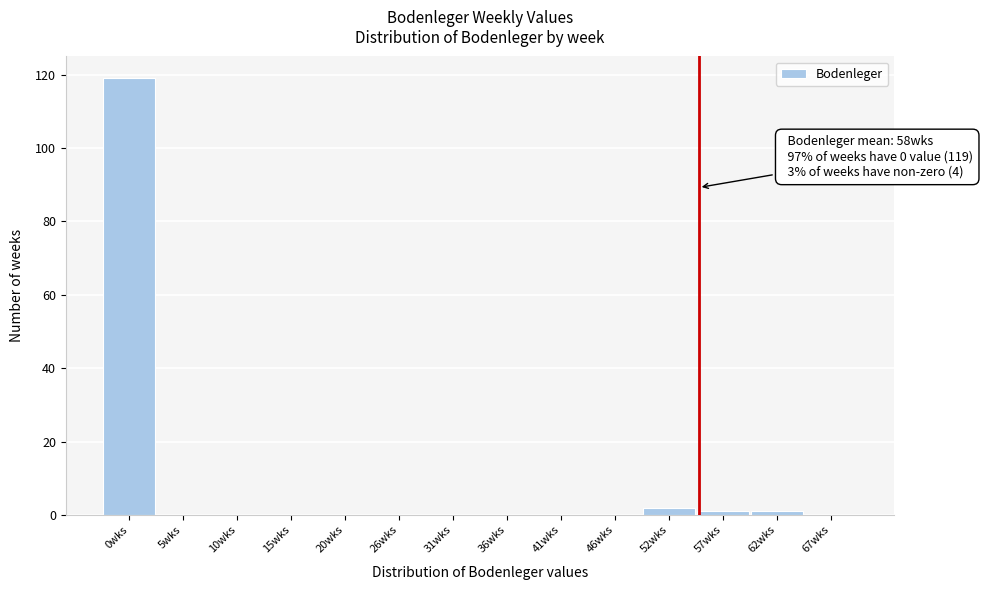

Reading left to right, list all the values displayed in this chart.

0wks=119	5wks=0	10wks=0	15wks=0	20wks=0	26wks=0	31wks=0	36wks=0	41wks=0	46wks=0	52wks=2	57wks=1	62wks=1	67wks=0